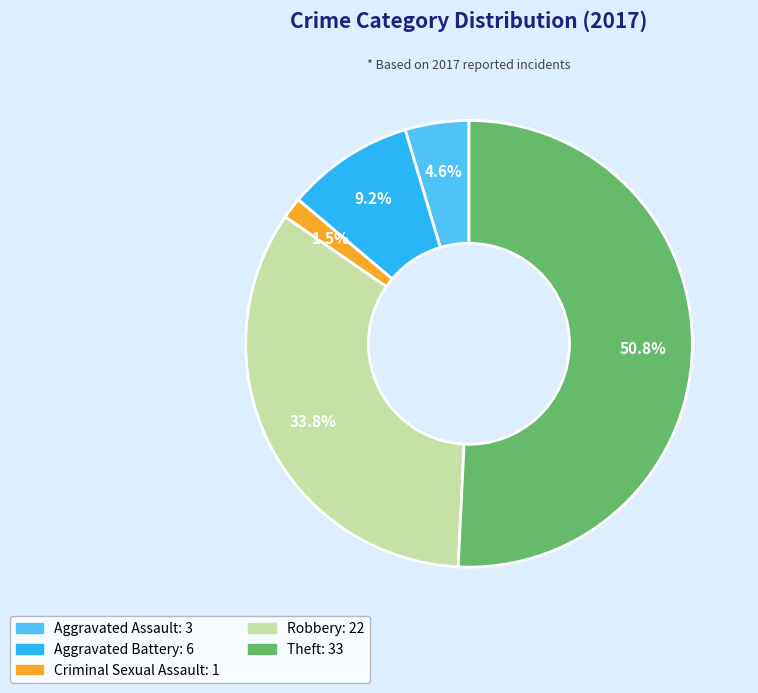

Is there any slice that represents more than half of the pie?

Yes